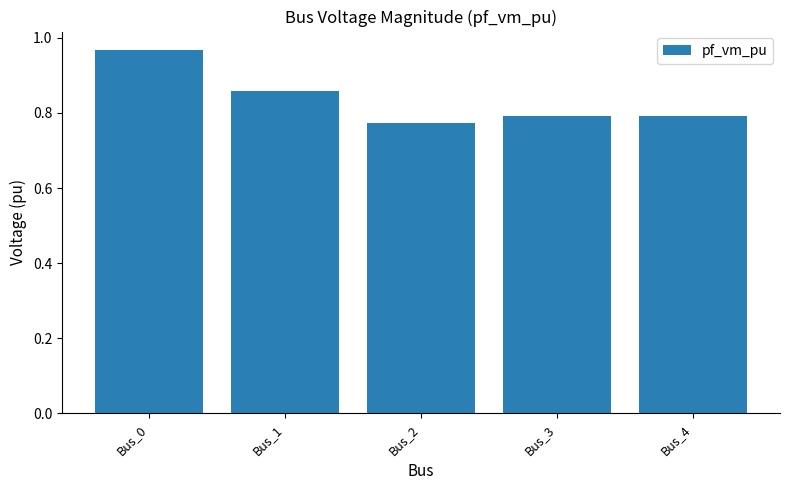

At which category does the chart reach its peak across all series?

Bus_0